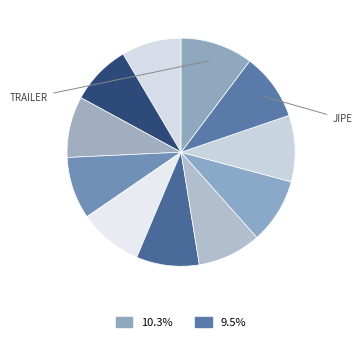

Count the number of slices in the pie.

11